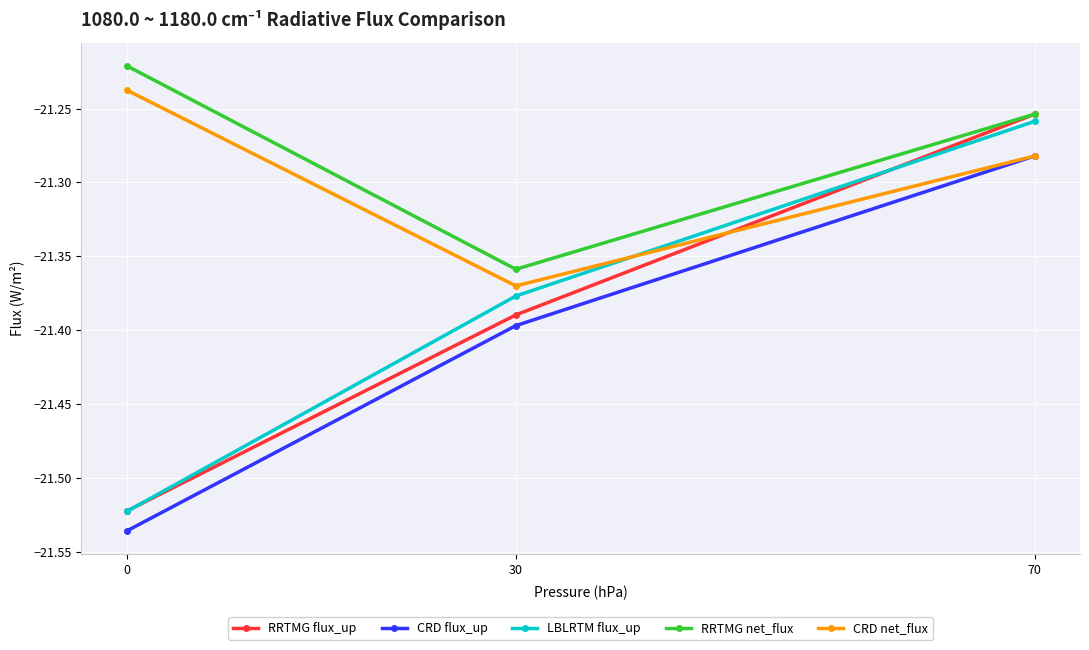

Which series has the largest total across all categories?

RRTMG net_flux